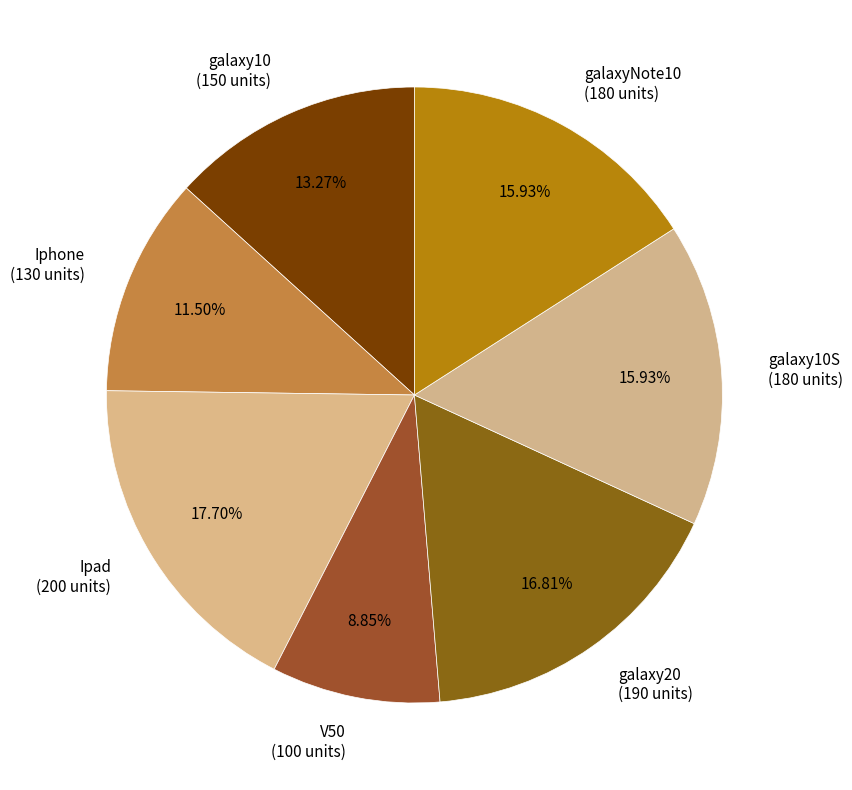

The Ipad slice represents 10% of the pie. True or false?

False